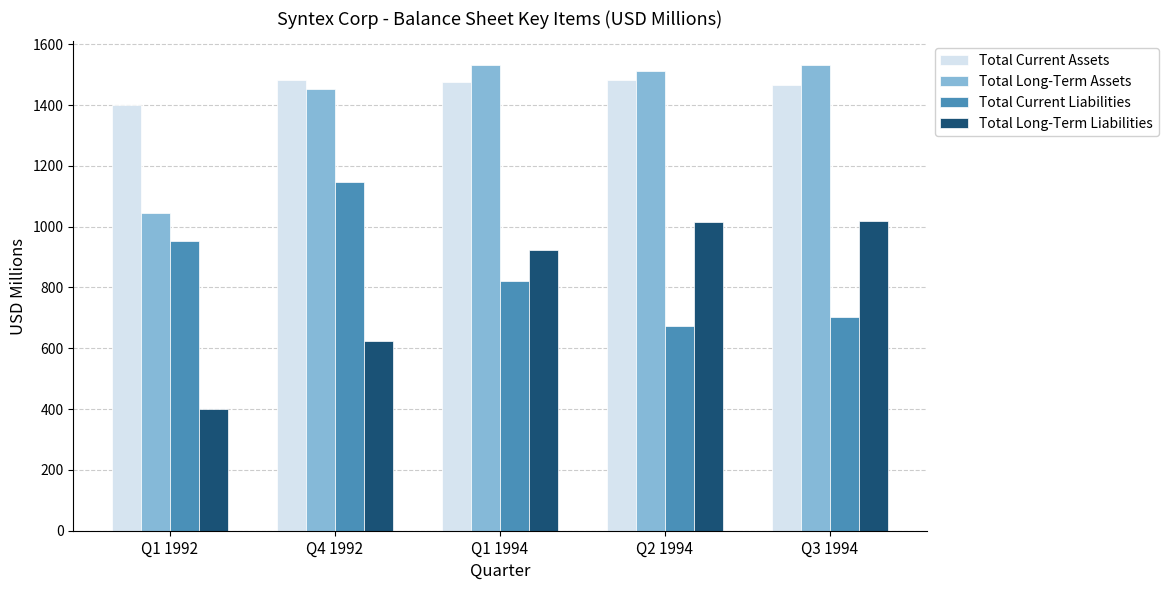

What is the sum of the Total Current Assets values at Q1 1994 and Q3 1994?

2942.6